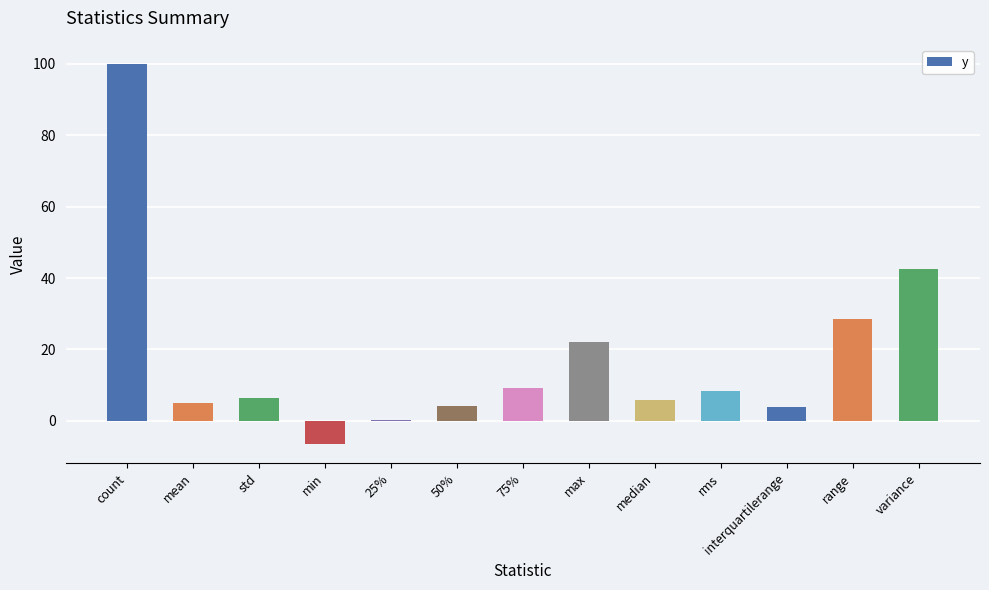

What is the maximum value shown in the chart?

100.0